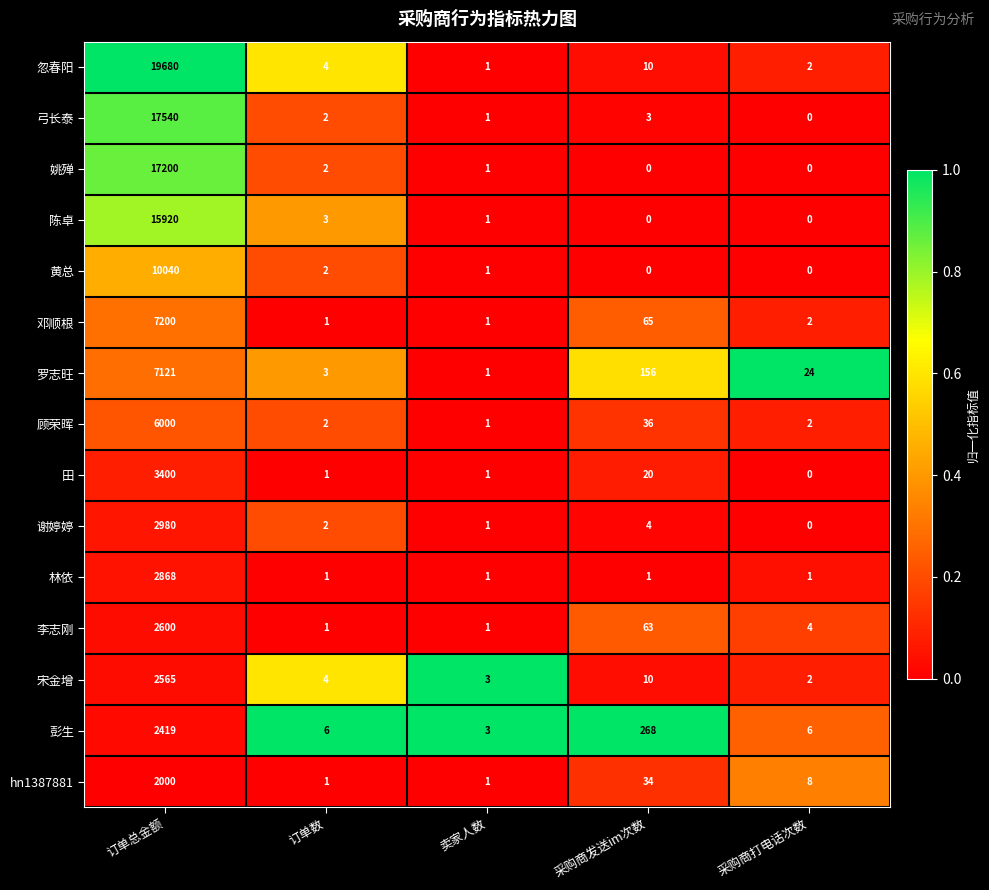

Which series has the widest spread of values?

忽春阳